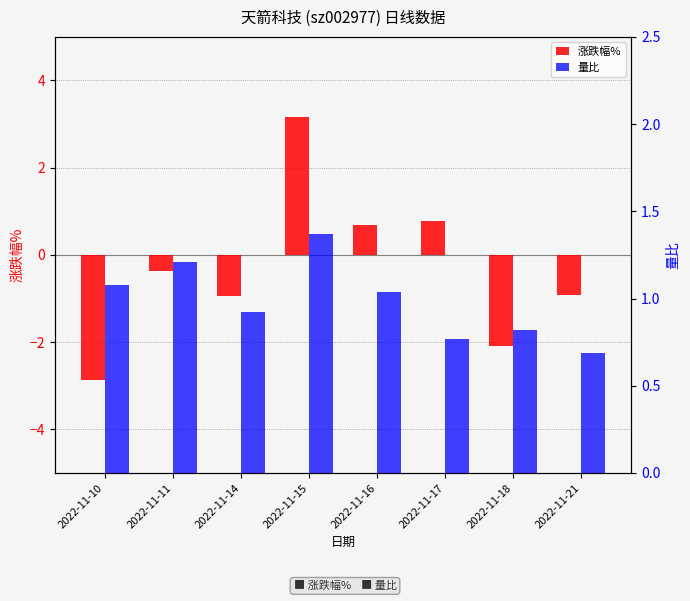

At which category is the sum across all series the highest?

2022-11-15